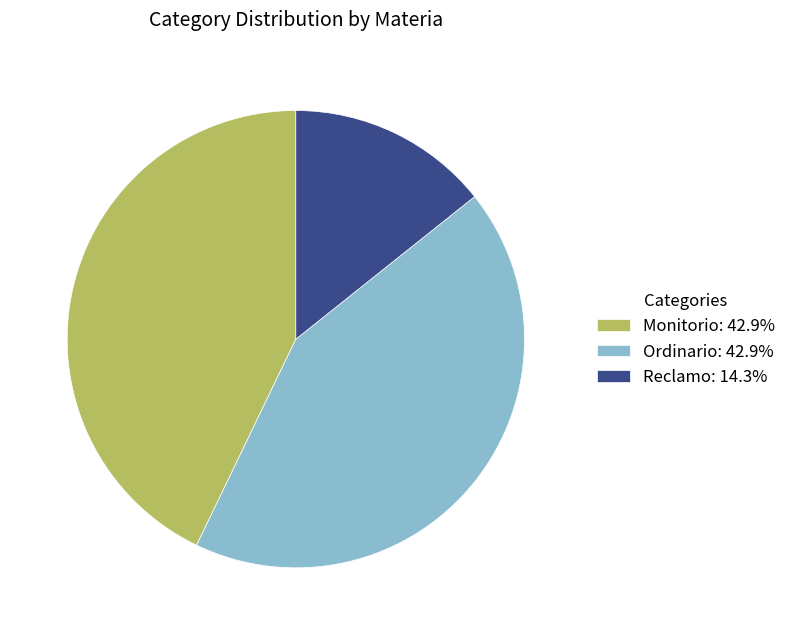

Is Ordinario the majority of the pie?

No